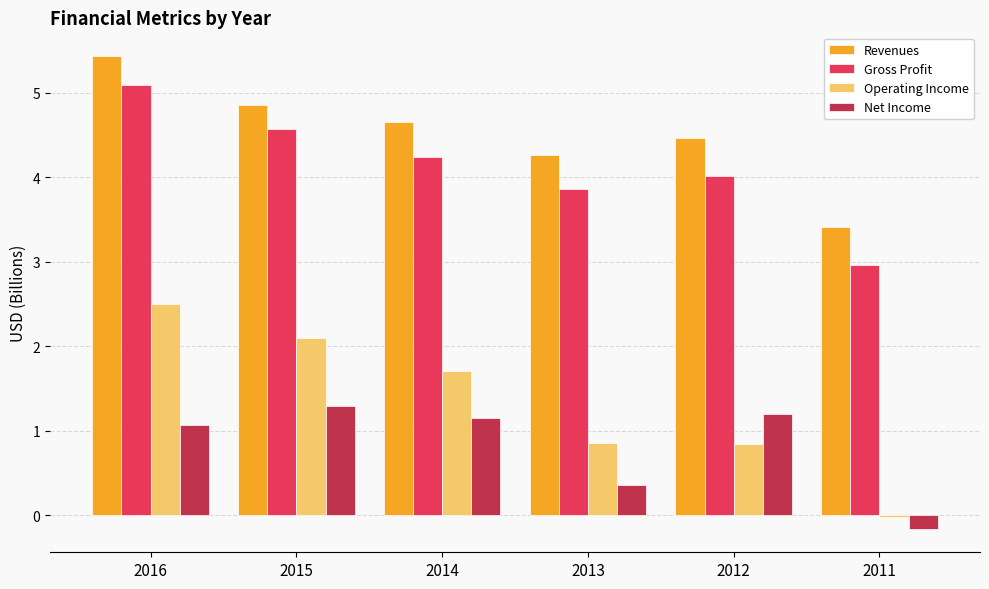

True or false: Gross Profit has a value of 4.8 at 2011.

False